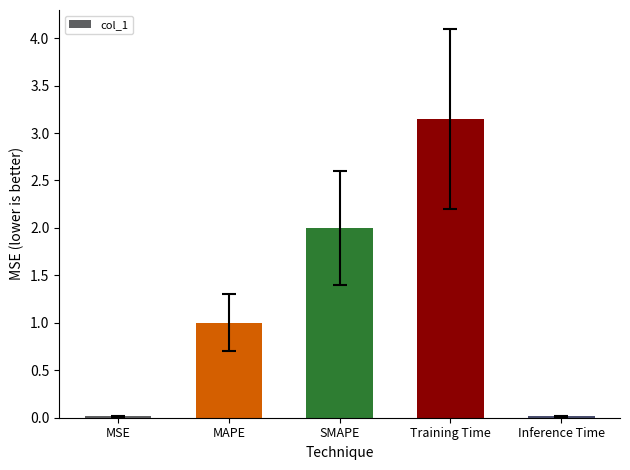

What position from the right is MAPE?

4